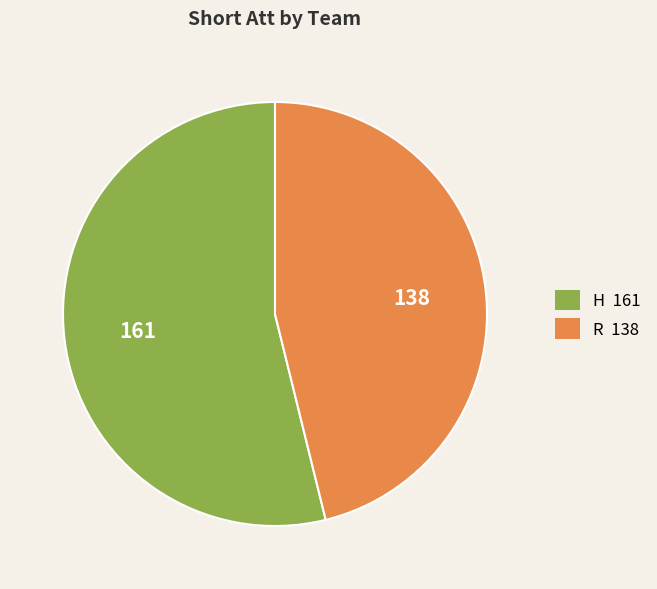

Which category accounts for the majority?

H